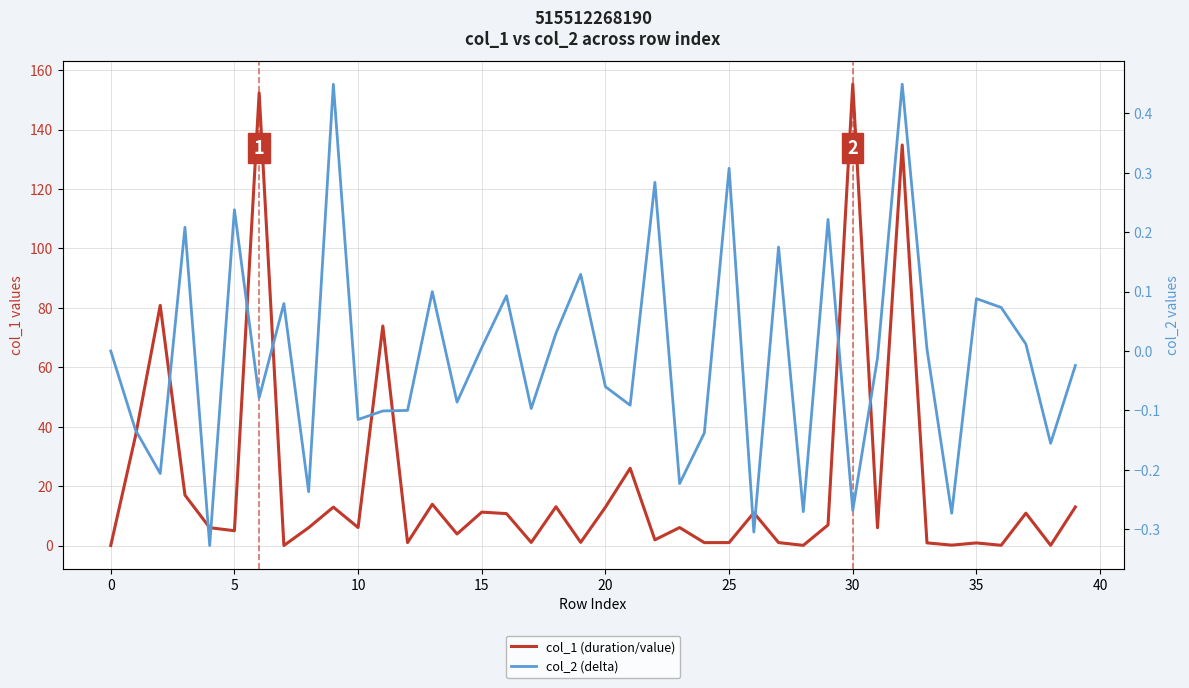

Which has a higher value, 34 or 20?

20